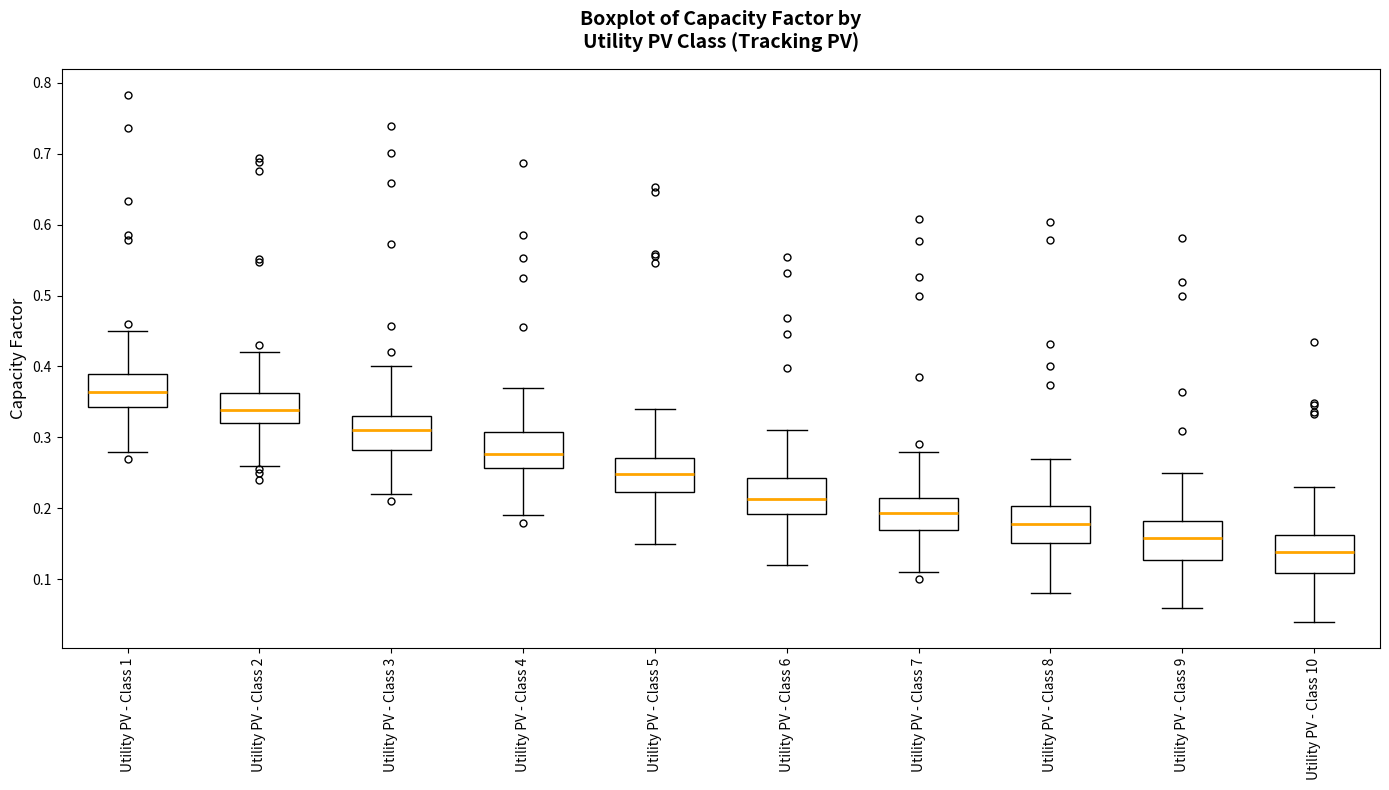

Reading left to right, transcribe this box plot: for each box, give where its median line is, the range the box spans, and where its two whiskers end, as read against the y-axis. The values are not printed on the chart, so give them approximately, as read against the axis.

Utility PV - Class 1: median 0.36, box 0.34 to 0.39, whiskers 0.28 to 0.45
Utility PV - Class 2: median 0.34, box 0.32 to 0.36, whiskers 0.26 to 0.42
Utility PV - Class 3: median 0.31, box 0.28 to 0.33, whiskers 0.22 to 0.40
Utility PV - Class 4: median 0.28, box 0.26 to 0.31, whiskers 0.19 to 0.37
Utility PV - Class 5: median 0.25, box 0.22 to 0.27, whiskers 0.15 to 0.34
Utility PV - Class 6: median 0.21, box 0.19 to 0.24, whiskers 0.12 to 0.31
Utility PV - Class 7: median 0.19, box 0.17 to 0.21, whiskers 0.11 to 0.28
Utility PV - Class 8: median 0.18, box 0.15 to 0.20, whiskers 0.08 to 0.27
Utility PV - Class 9: median 0.16, box 0.13 to 0.18, whiskers 0.06 to 0.25
Utility PV - Class 10: median 0.14, box 0.11 to 0.16, whiskers 0.04 to 0.23